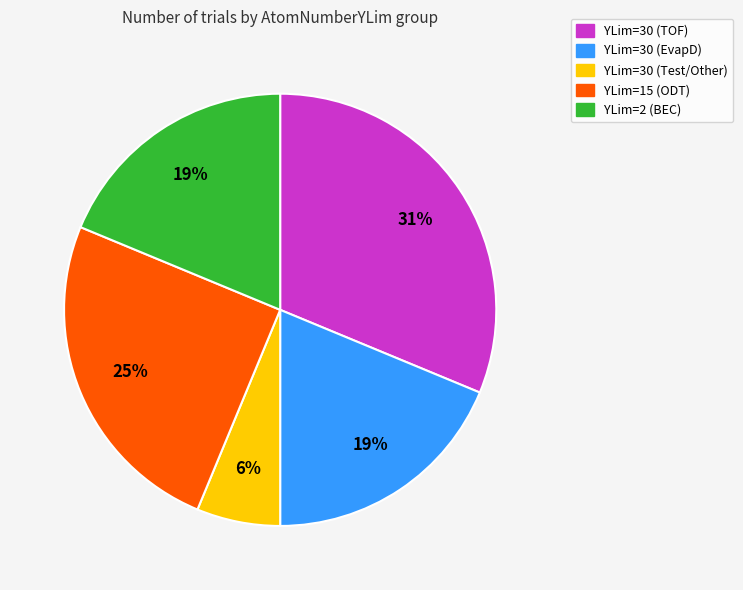

To the nearest percent, what is the difference between the largest and smallest slice percentages?

25%